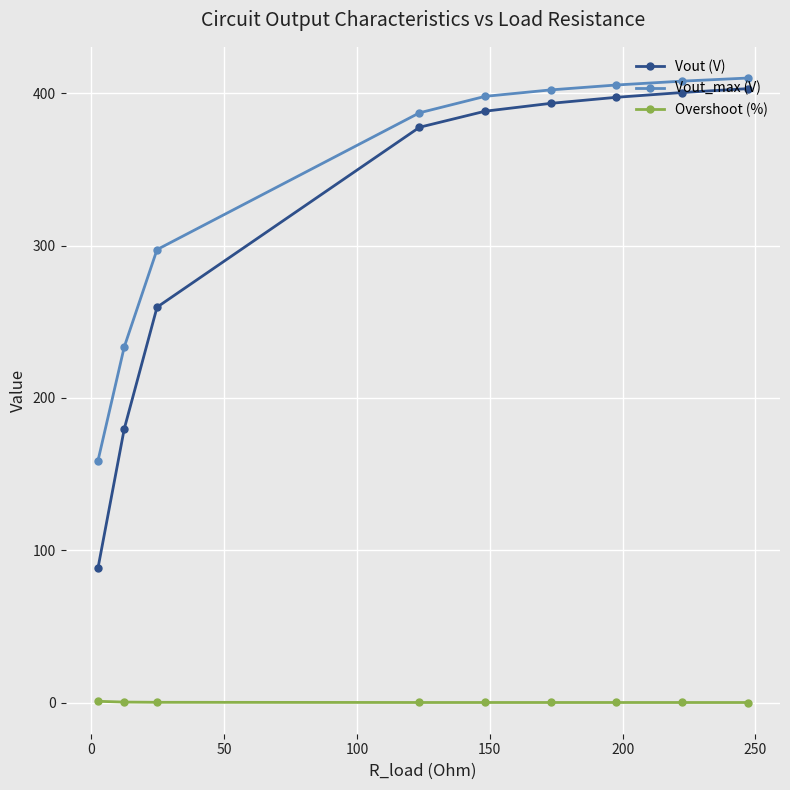

What is the sum of all Vout (V) values?

2887.6